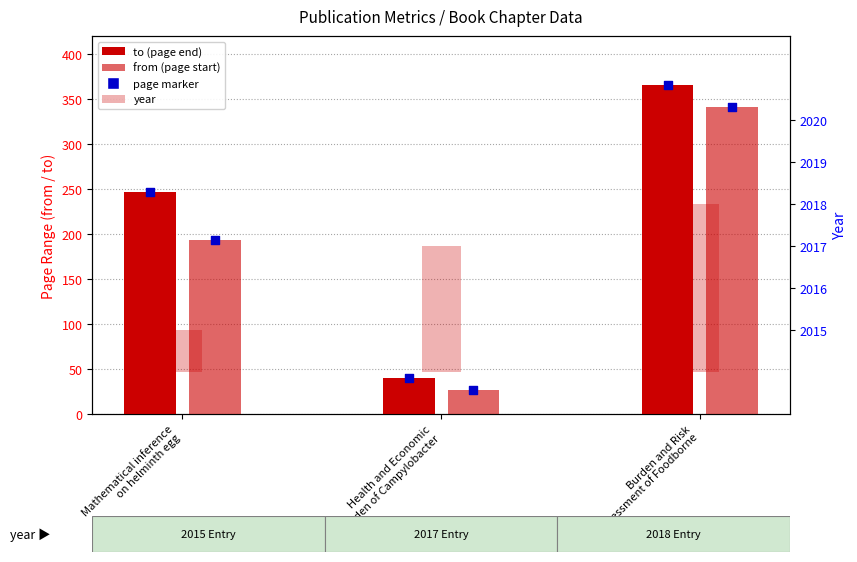

At which category is the sum across all series the highest?

Burden and Risk
Assessment of Foodborne